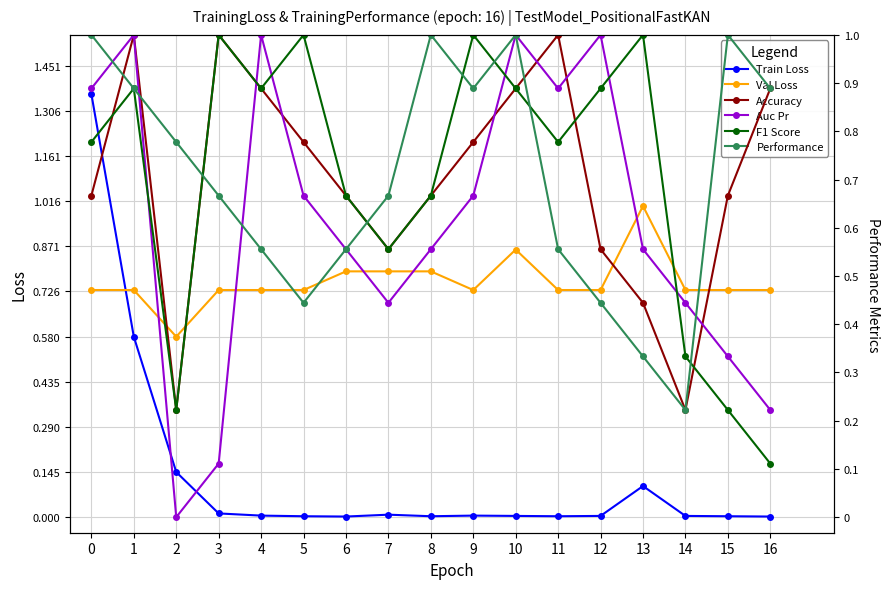

Between 14 and 8, which is larger?

14